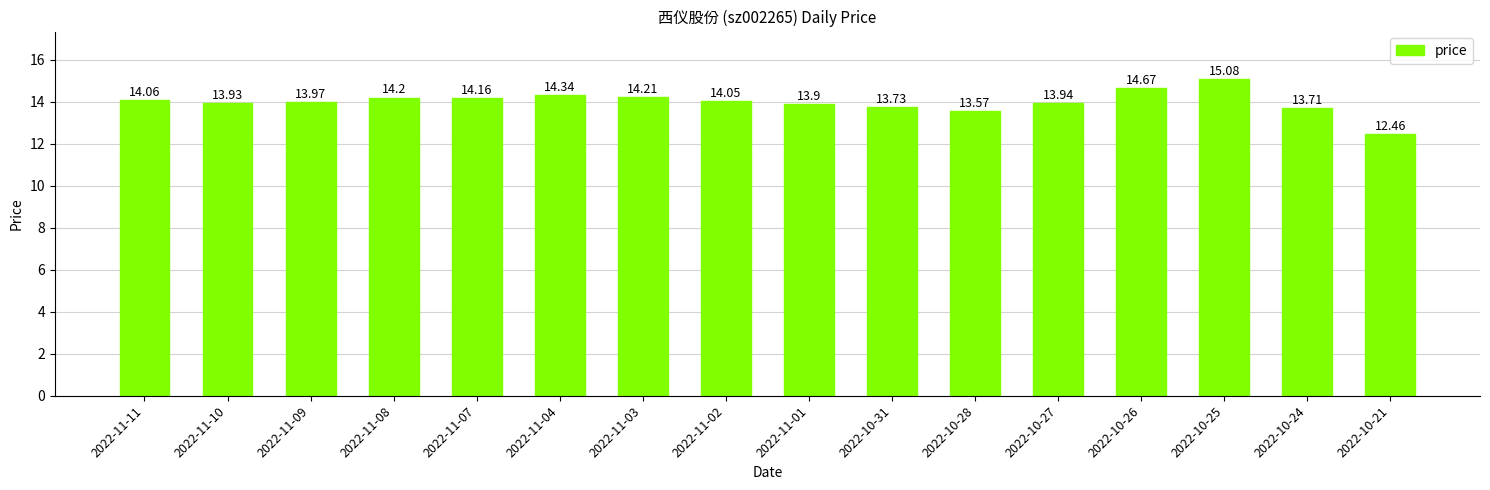

What is the label of the 1st bar from the left?

2022-11-11